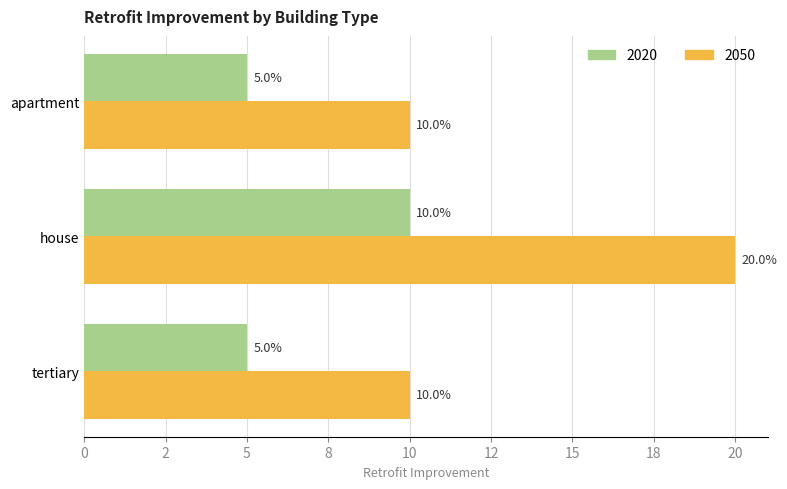

List the series in order of their peak value, lowest first.

2020, 2050